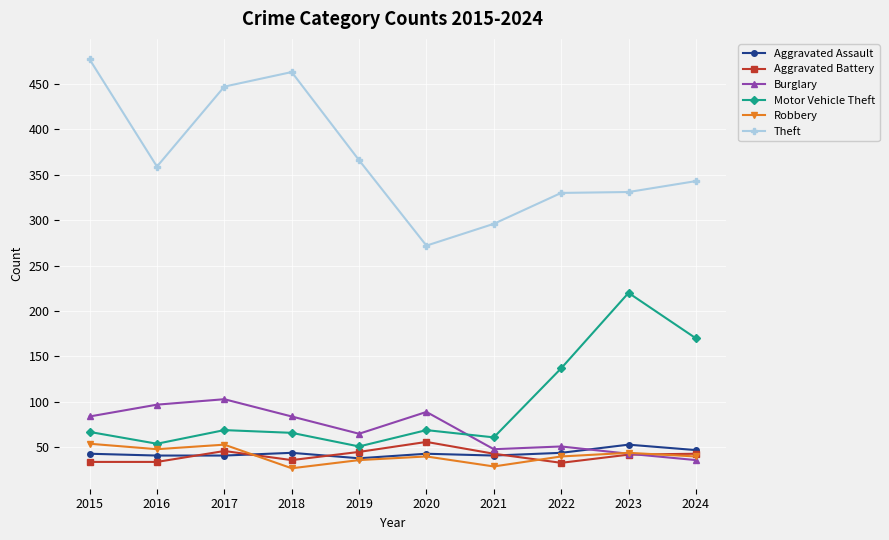

Read the Motor Vehicle Theft value at 2015.

67